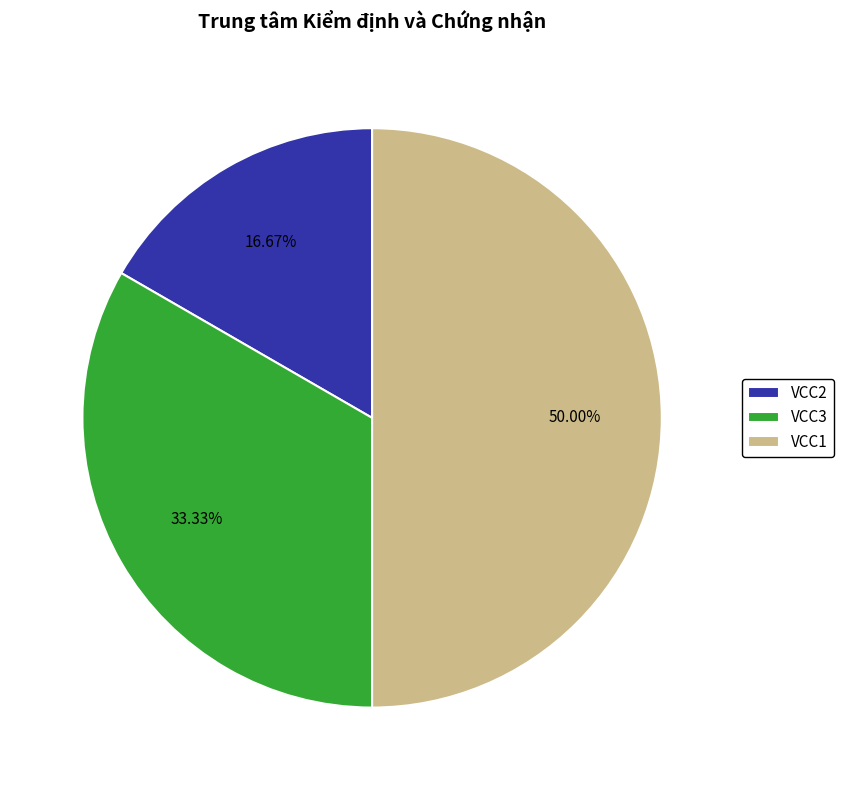

Count the number of slices in the pie.

3